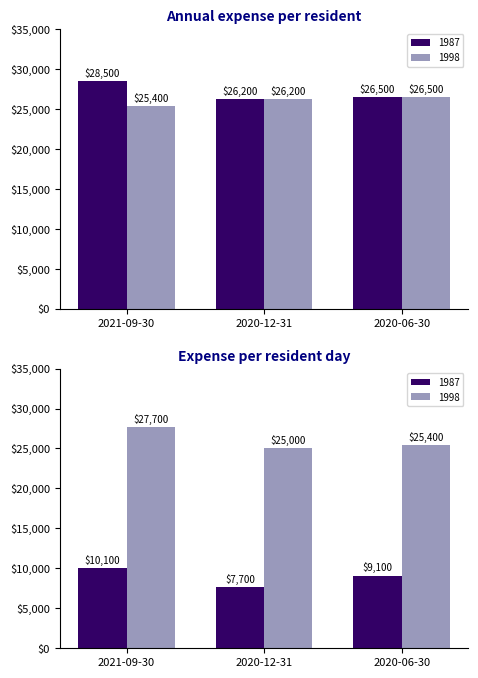

How many distinct data groups are displayed?

2